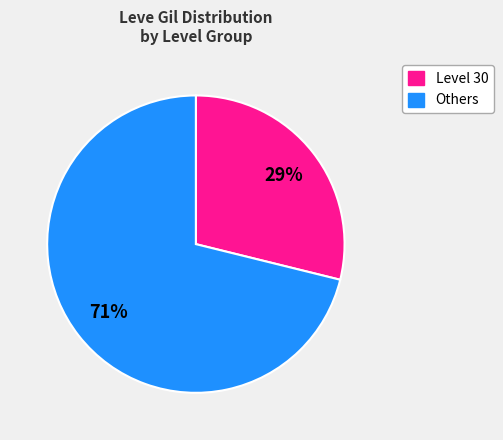

To the nearest percent, what is the average slice percentage?

50%